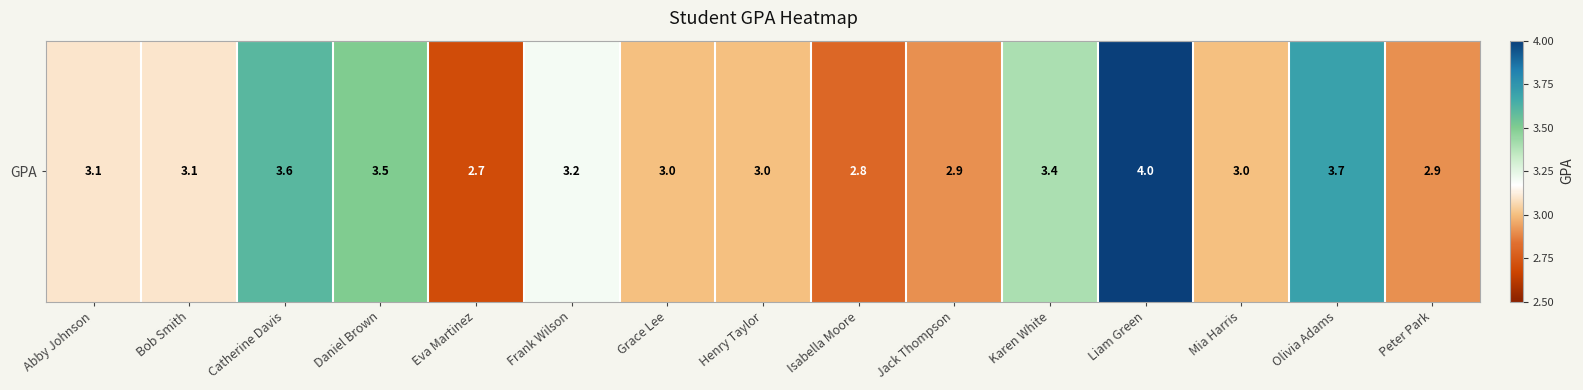

Which category has the lowest value across all series?

Eva Martinez